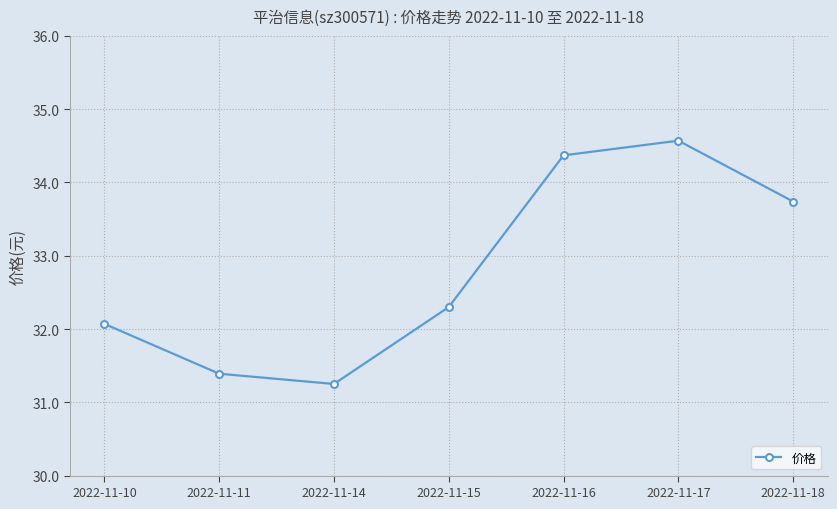

What is the greatest value displayed?

34.6